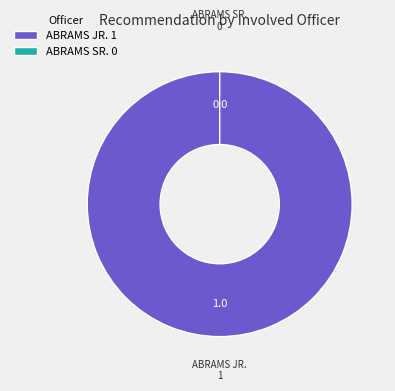

What is the largest slice in the pie chart?

ABRAMS JR.